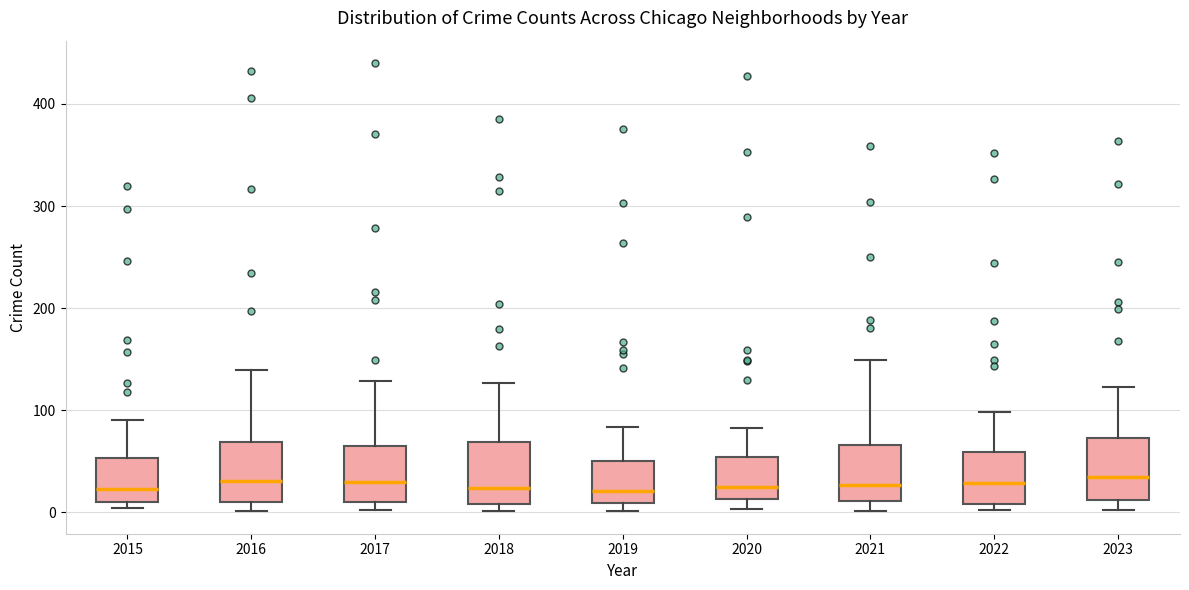

Reading left to right, transcribe this box plot: for each box, give where its median line is, the range the box spans, and where its two whiskers end, as read against the y-axis. The values are not printed on the chart, so give them approximately, as read against the axis.

2015: median 20, box 10 to 50, whiskers 0 to 90
2016: median 30, box 10 to 70, whiskers 0 to 140
2017: median 30, box 10 to 60, whiskers 0 to 130
2018: median 20, box 10 to 70, whiskers 0 to 130
2019: median 20, box 10 to 50, whiskers 0 to 80
2020: median 30, box 10 to 50, whiskers 0 to 80
2021: median 30, box 10 to 70, whiskers 0 to 150
2022: median 30, box 10 to 60, whiskers 0 to 100
2023: median 30, box 10 to 70, whiskers 0 to 120